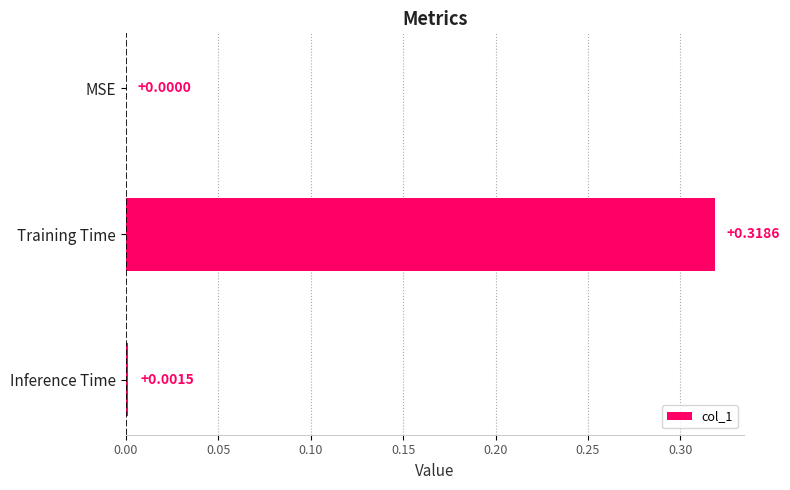

Which has a higher value, Inference Time or Training Time?

Training Time